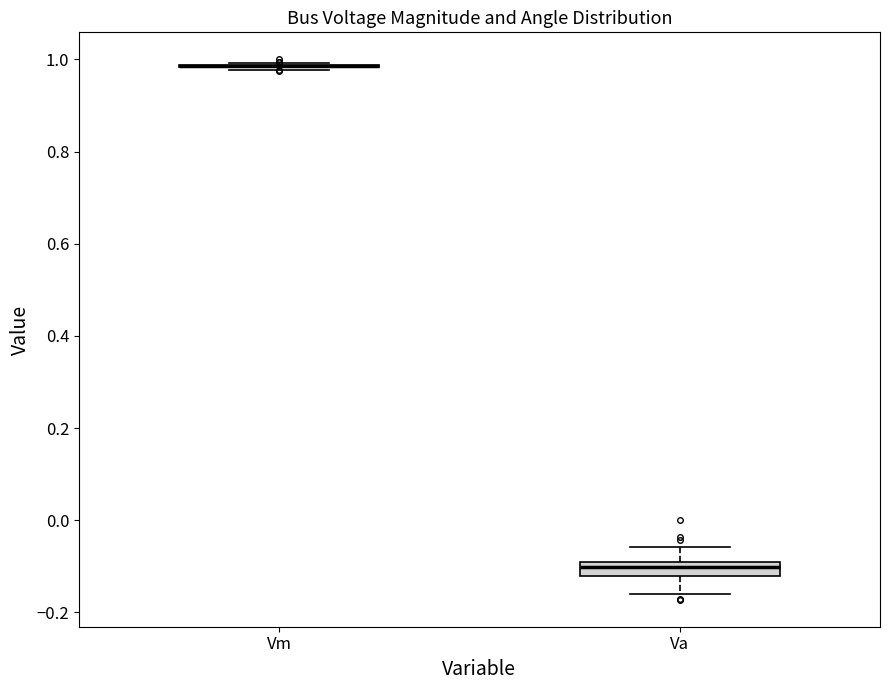

Reading left to right, transcribe this box plot: for each box, give where its median line is, the range the box spans, and where its two whiskers end, as read against the y-axis. The values are not printed on the chart, so give them approximately, as read against the axis.

Vm: box collapsed to a line at 0.98, whiskers 0.98 to 1.00
Va: median -0.10 (just below the box's upper edge), box -0.12 to -0.10, whiskers -0.16 to -0.06